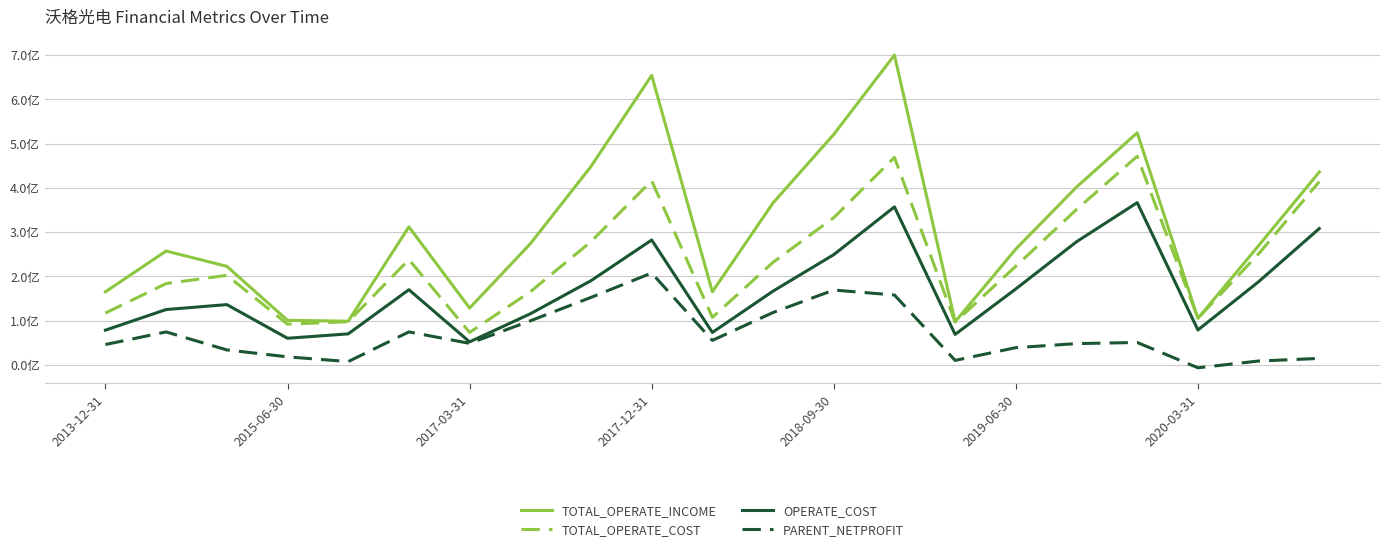

Does the chart have visible grid lines?

Yes